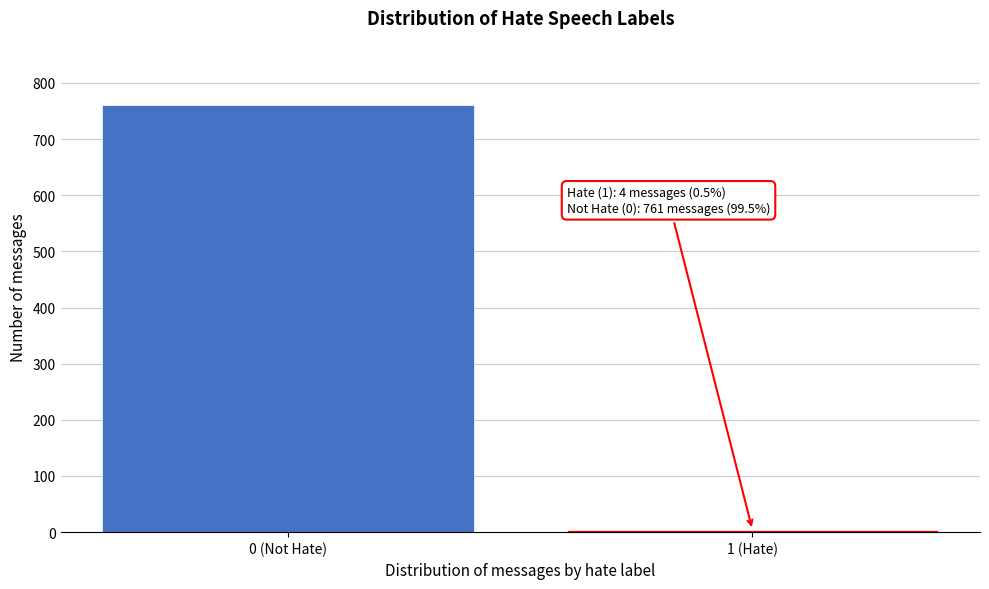

Reading left to right, extract all data points from this chart.

0 (Not Hate)=761	1 (Hate)=4